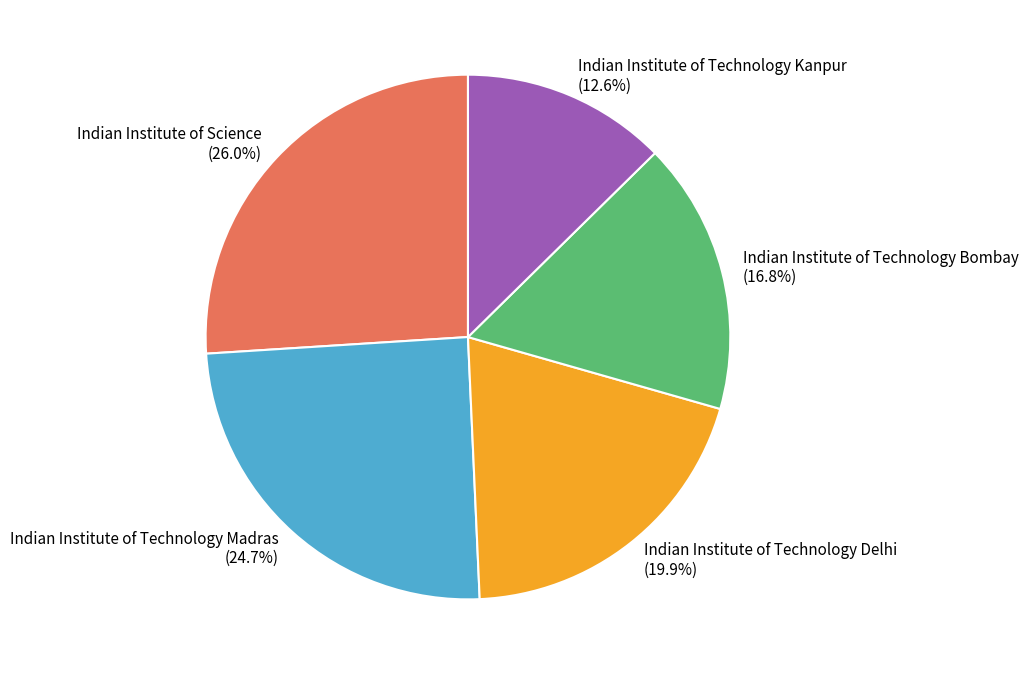

Does any single category account for the majority?

No